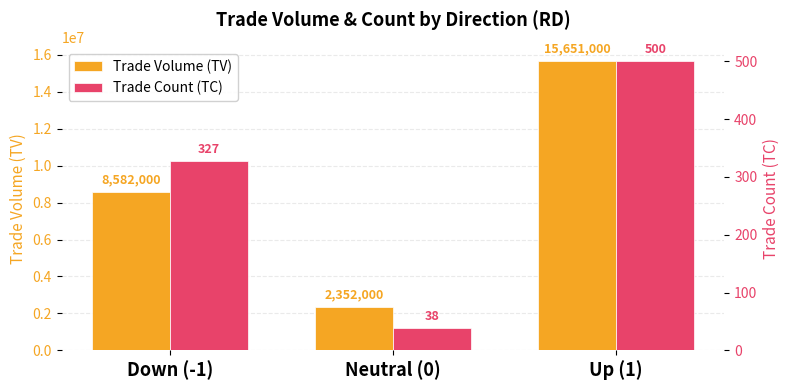

Reading right to left, list all the values displayed in this chart.

Trade Volume (TV): Up (1)=15651000	Neutral (0)=2352000	Down (-1)=8582000
Trade Count (TC): Up (1)=500	Neutral (0)=38	Down (-1)=327